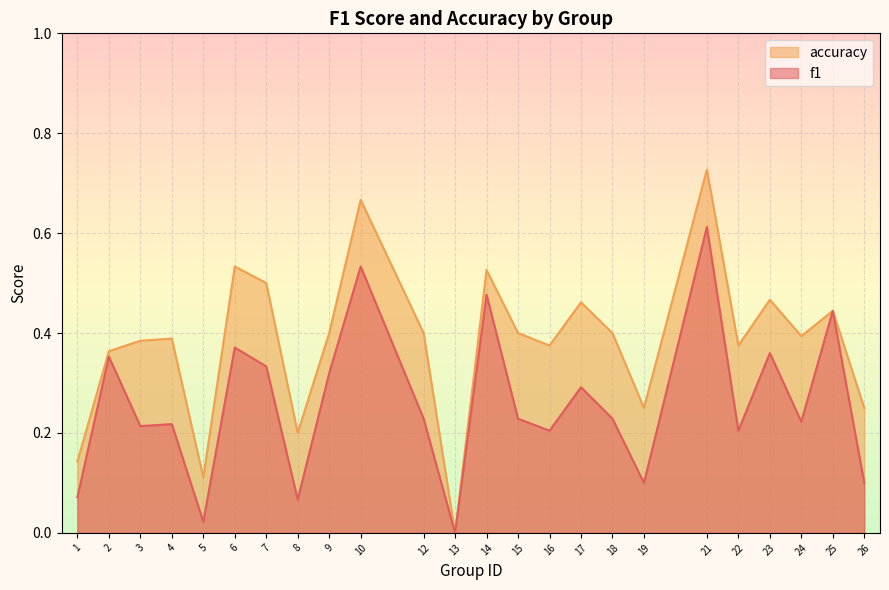

The value of accuracy at 16 is 0.1. True or false?

False